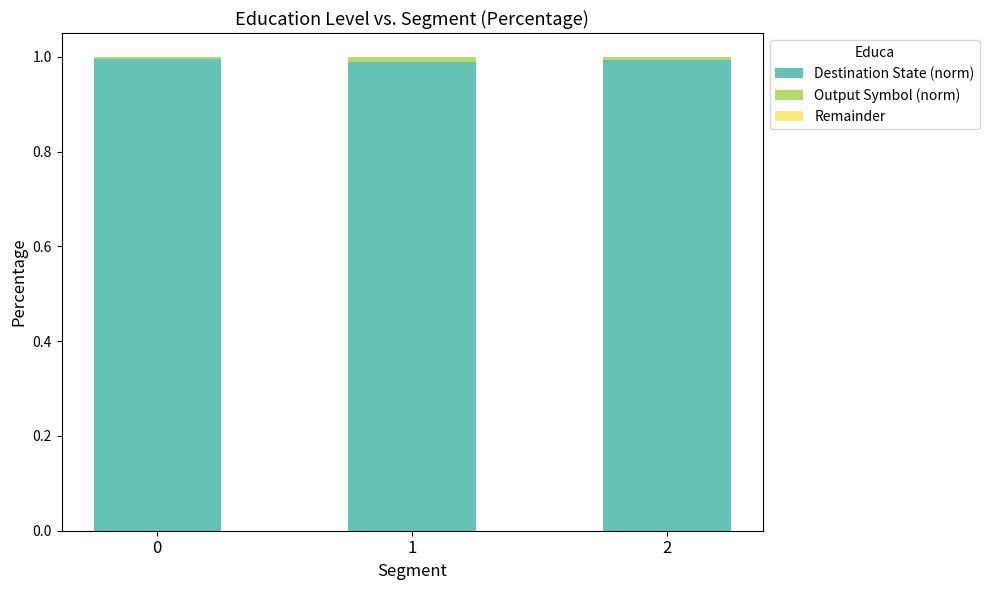

Is it true that Destination State (norm) equals 1.0 at 0?

True